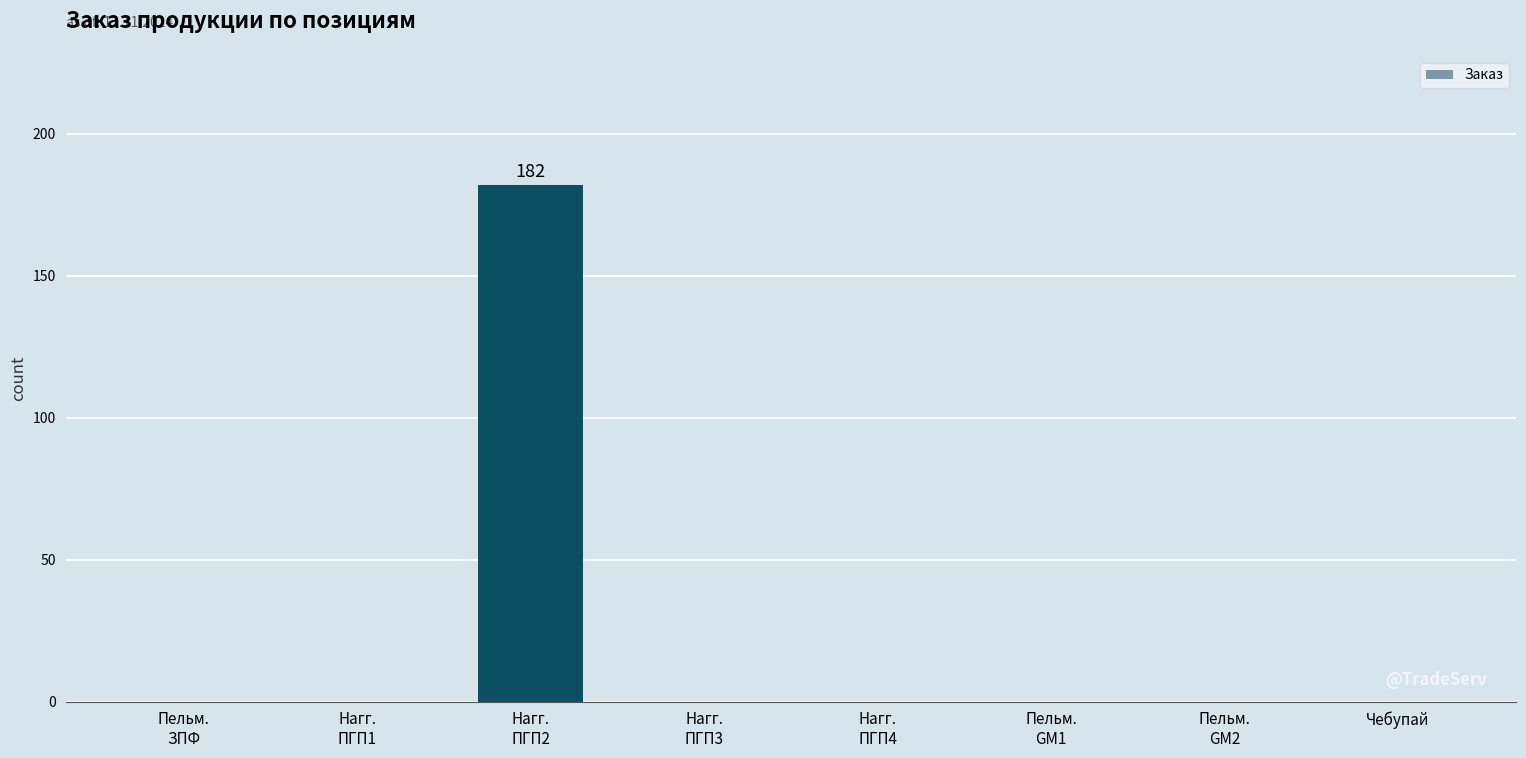

What is the maximum value shown in the chart?

182